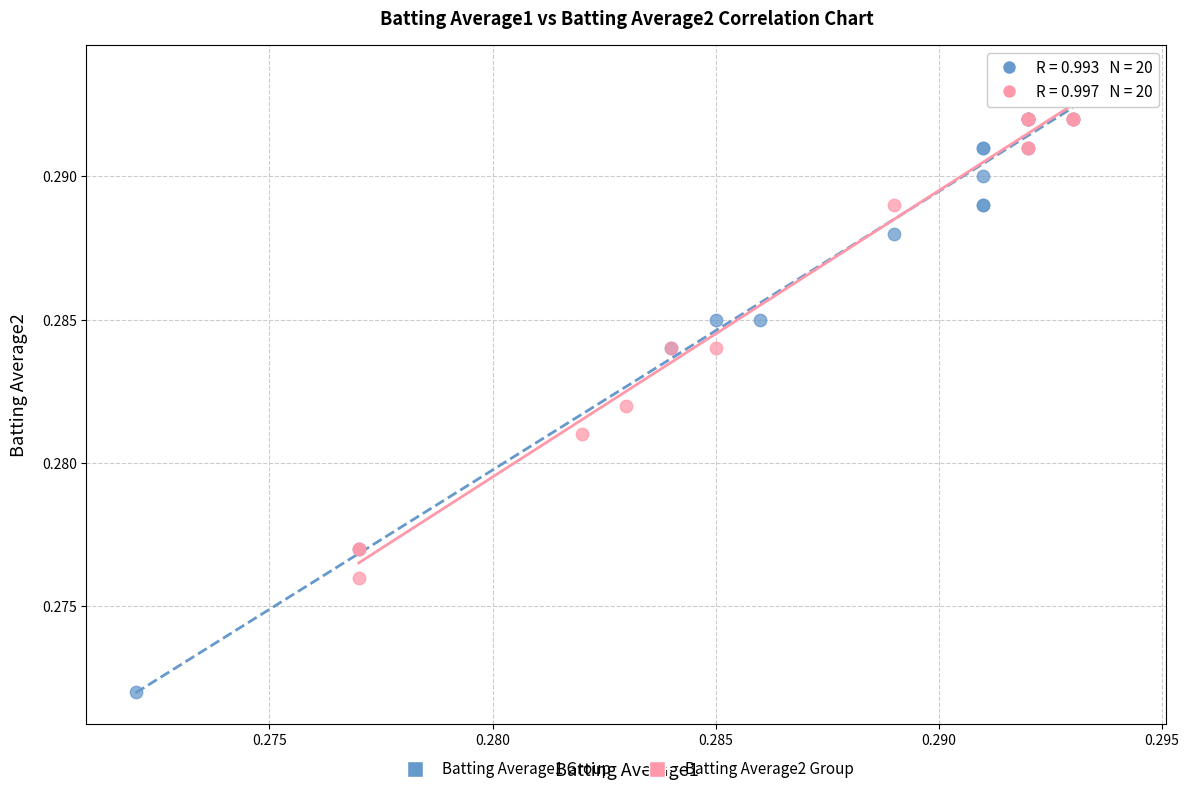

Which series has the largest Y range (max minus min)?

Batting Average1 Group